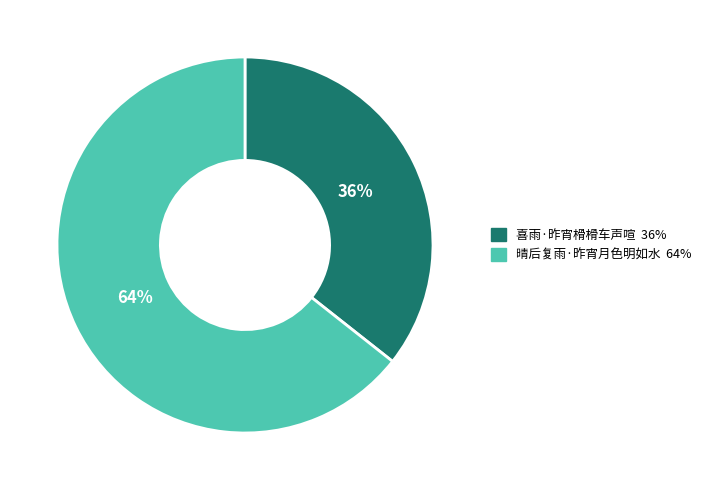

What is the ratio of the value at 喜雨·昨宵榾榾车声喧 to the value at 晴后复雨·昨宵月色明如水?

0.6